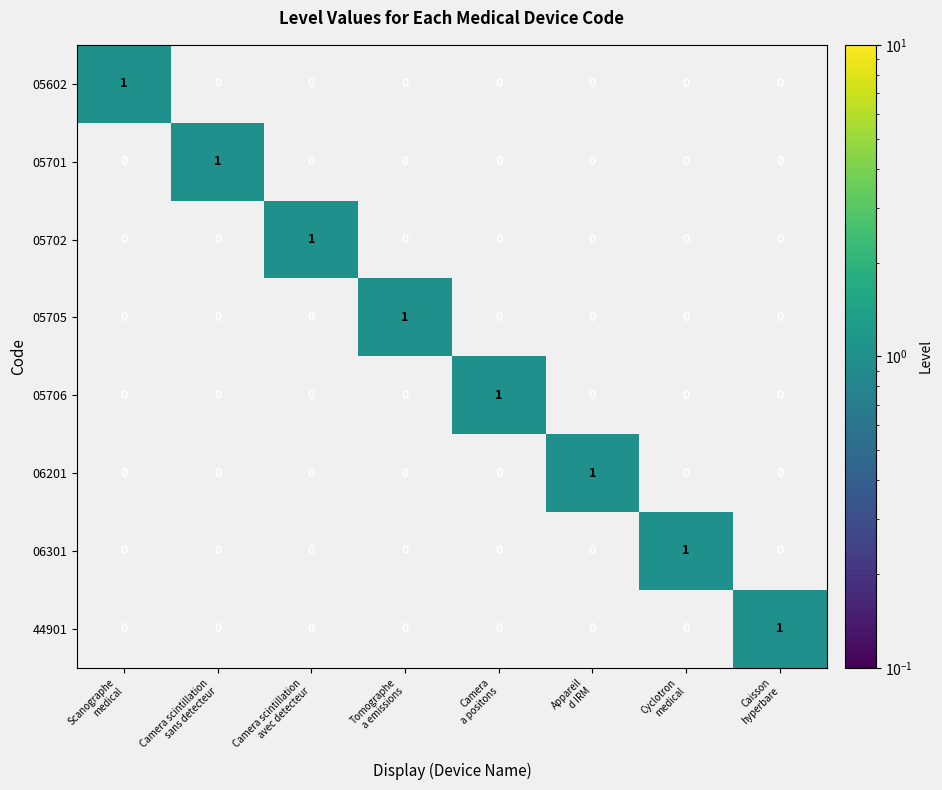

How many 05701 values are between 0 and 1?

8